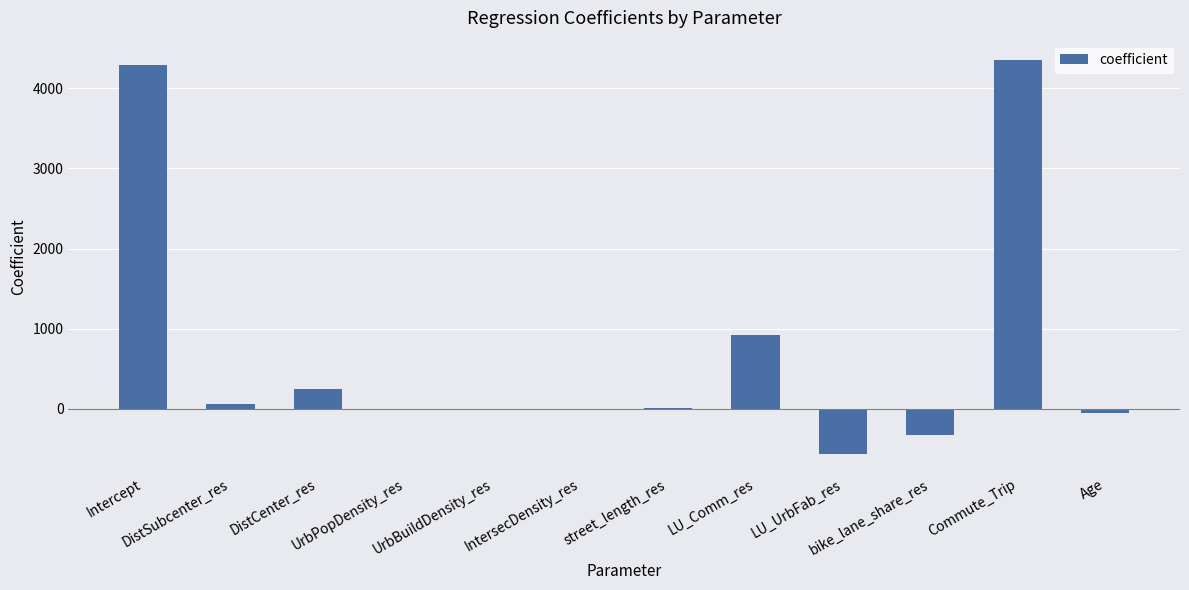

What is the greatest value displayed?

4348.2